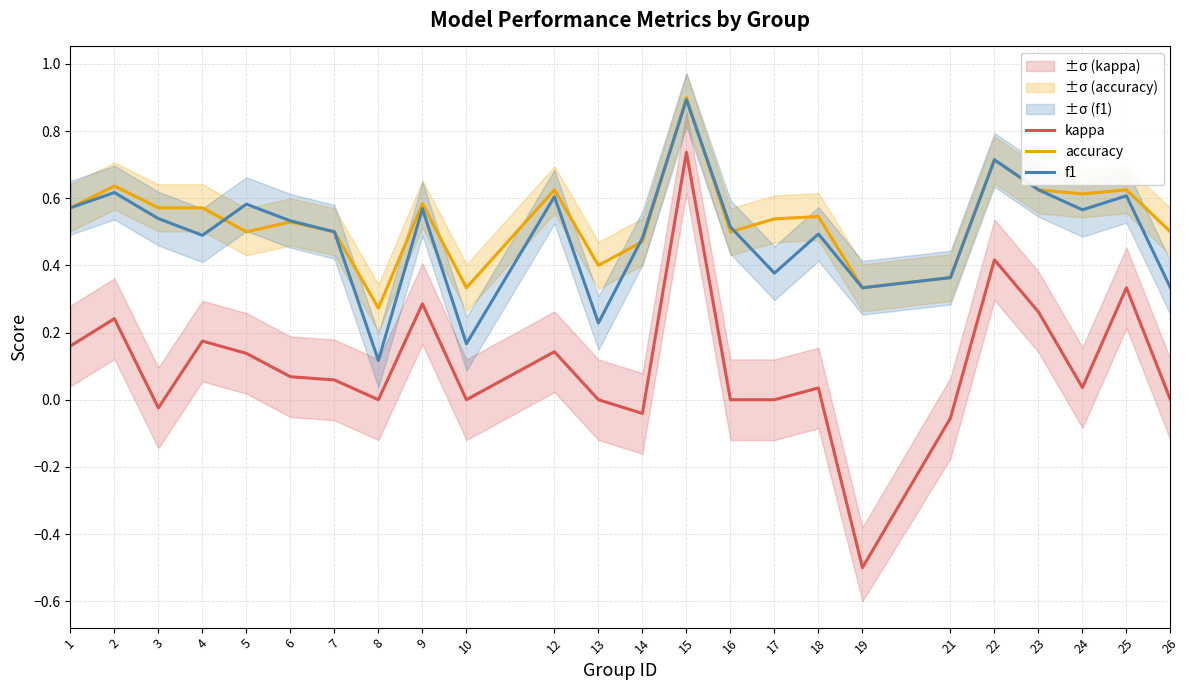

Reading left to right, extract all data points from this chart.

kappa: 1=0.2	2=0.2	3=-0.0	4=0.2	5=0.1	6=0.1	7=0.1	8=0.0	9=0.3	10=0.0	12=0.1	13=0.0	14=-0.0	15=0.7	16=0.0	17=0.0	18=0.0	19=-0.5	21=-0.1	22=0.4	23=0.3	24=0.0	25=0.3	26=0.0
accuracy: 1=0.6	2=0.6	3=0.6	4=0.6	5=0.5	6=0.5	7=0.5	8=0.3	9=0.6	10=0.3	12=0.6	13=0.4	14=0.5	15=0.9	16=0.5	17=0.5	18=0.5	19=0.3	21=0.4	22=0.7	23=0.6	24=0.6	25=0.6	26=0.5
f1: 1=0.6	2=0.6	3=0.5	4=0.5	5=0.6	6=0.5	7=0.5	8=0.1	9=0.6	10=0.2	12=0.6	13=0.2	14=0.5	15=0.9	16=0.5	17=0.4	18=0.5	19=0.3	21=0.4	22=0.7	23=0.6	24=0.6	25=0.6	26=0.3